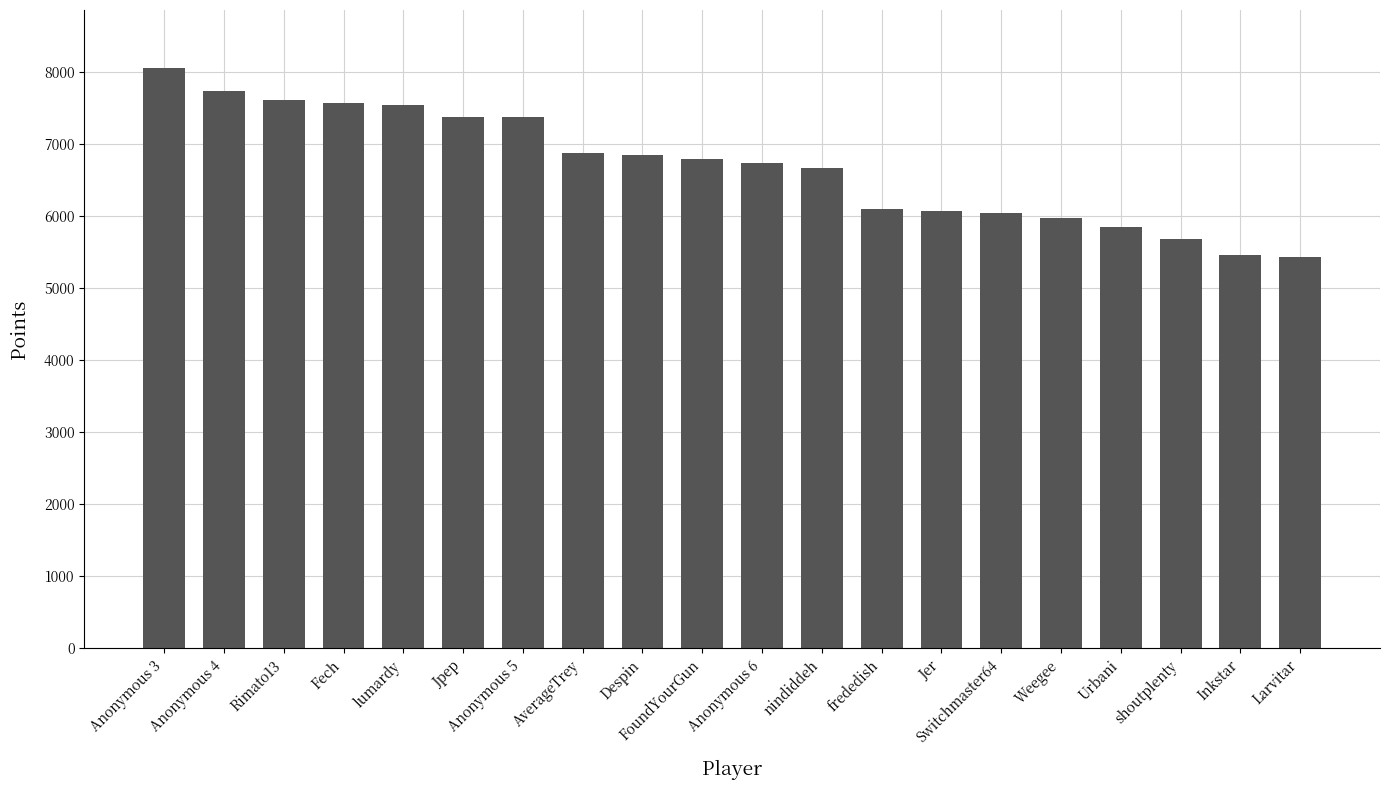

Count the number of data series in this chart.

1